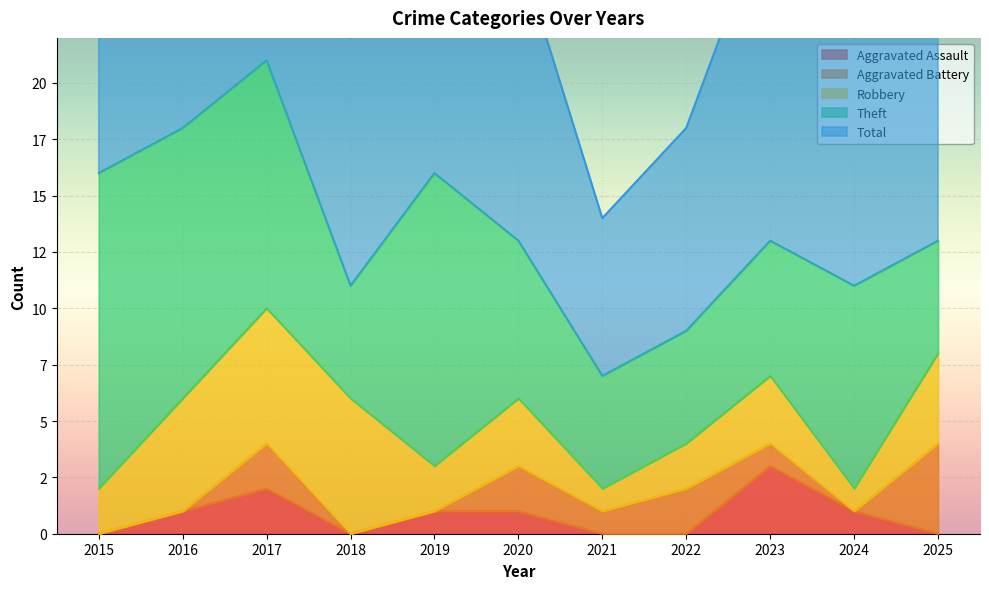

What is the lowest value of the Theft series?

5